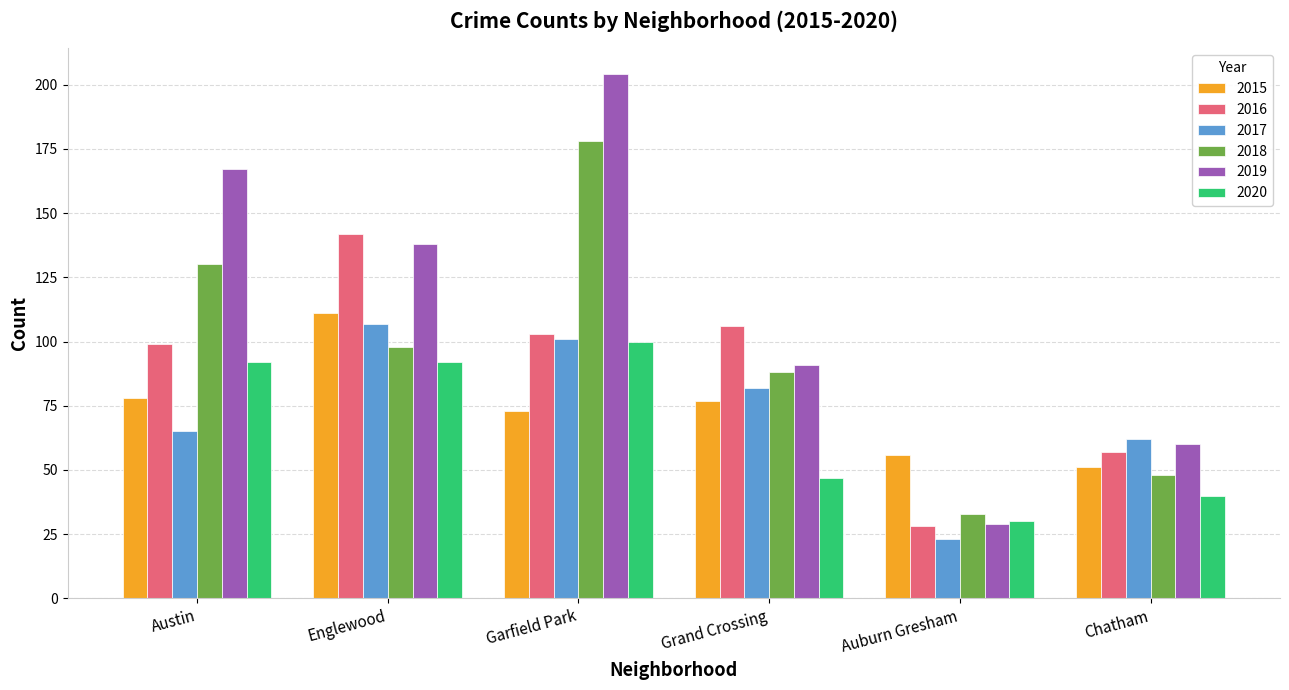

Reading left to right, what are all the values shown in this chart?

2015: 78	111	73	77	56	51
2016: 99	142	103	106	28	57
2017: 65	107	101	82	23	62
2018: 130	98	178	88	33	48
2019: 167	138	204	91	29	60
2020: 92	92	100	47	30	40